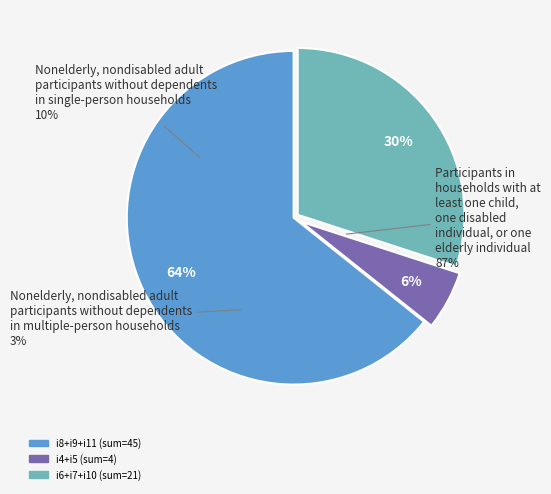

Approximately how many times larger is the value at i9 compared to i11?

0.8